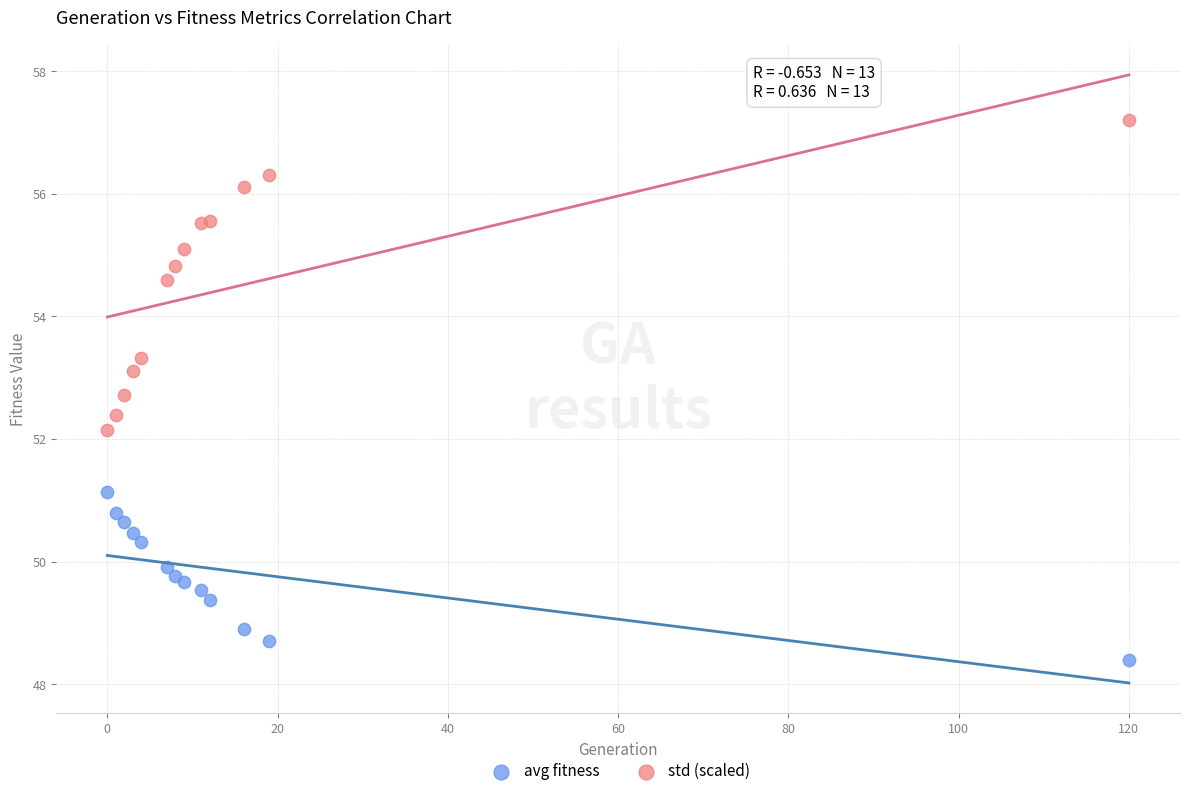

Across all series, what Y value is closest to 52?

52.1